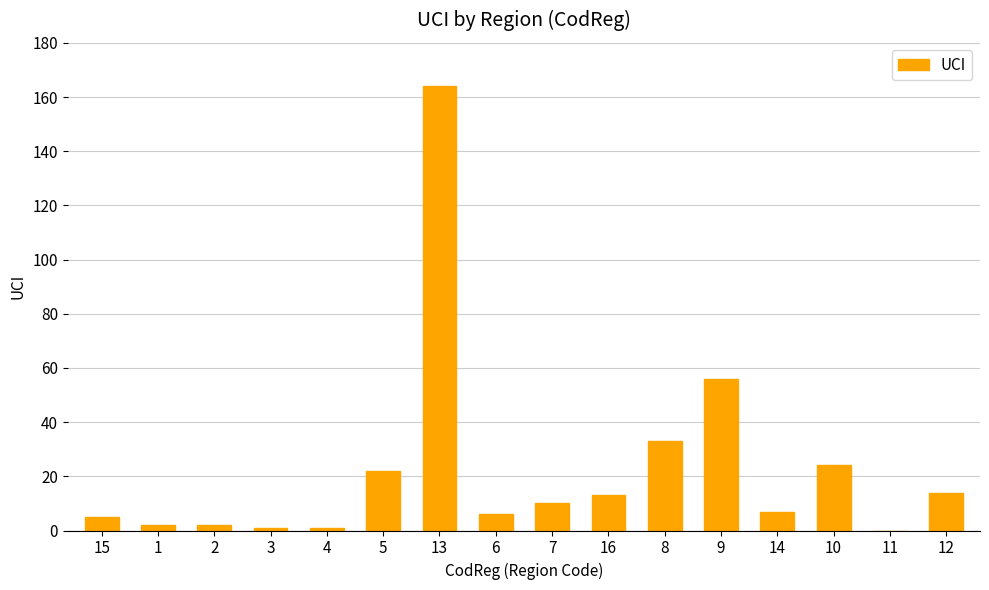

How many values are above zero?

15